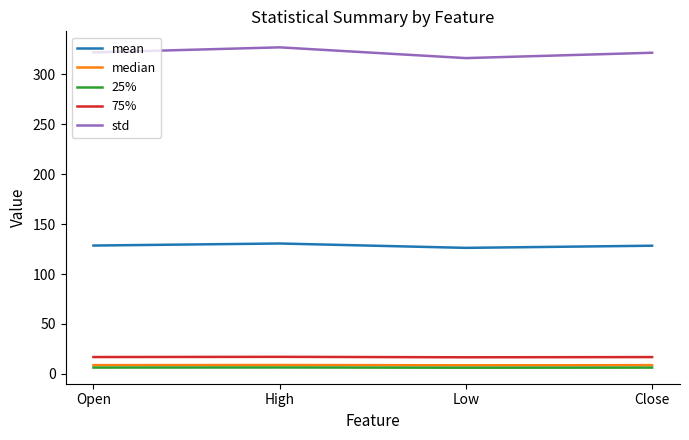

Which series has the largest total across all categories?

std